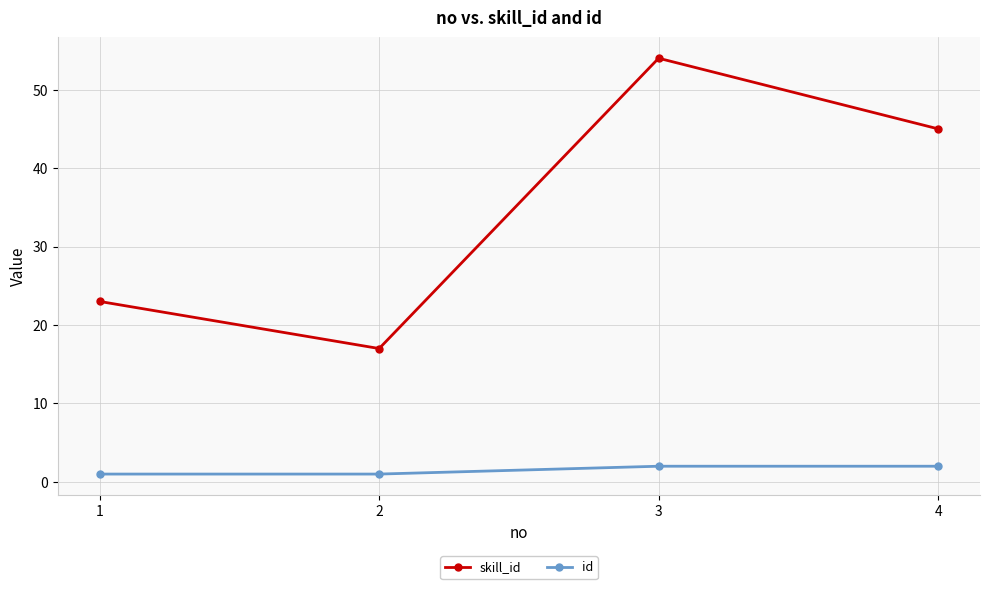

What is the minimum value for id?

1